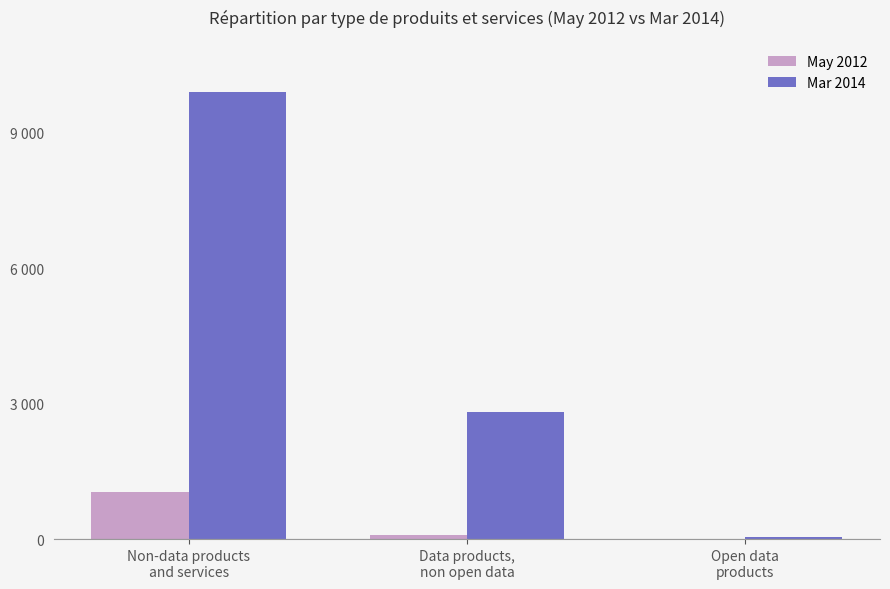

What are all the series names shown in the legend?

May 2012, Mar 2014